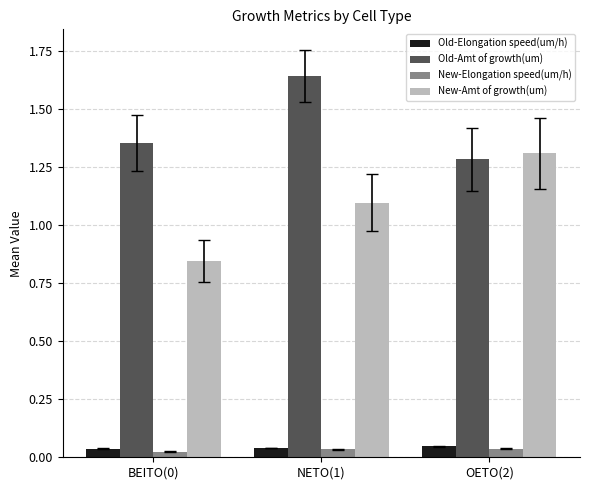

What is the spread (max minus min) of values at BEITO(0)?

1.3